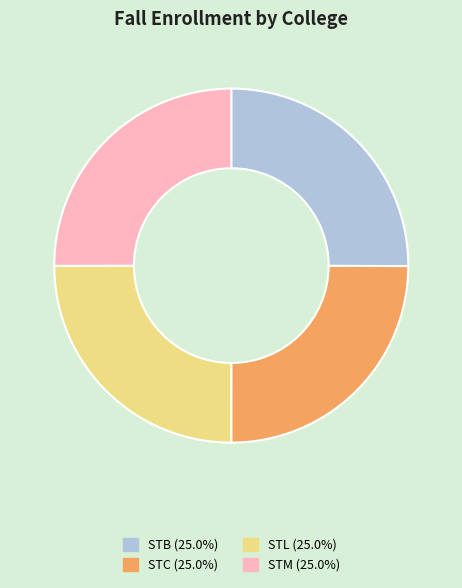

Is there any slice that represents more than half of the pie?

No